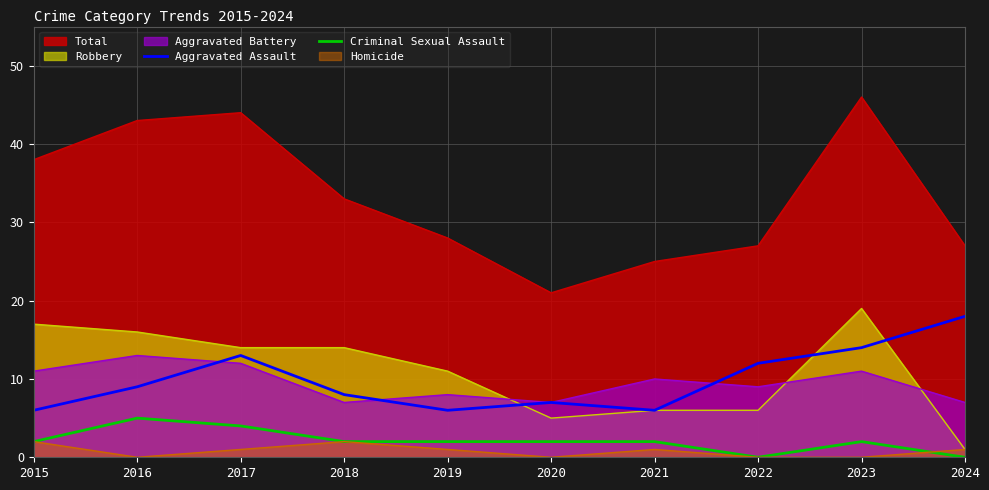

Where does the Criminal Sexual Assault series first go above 2?

2016